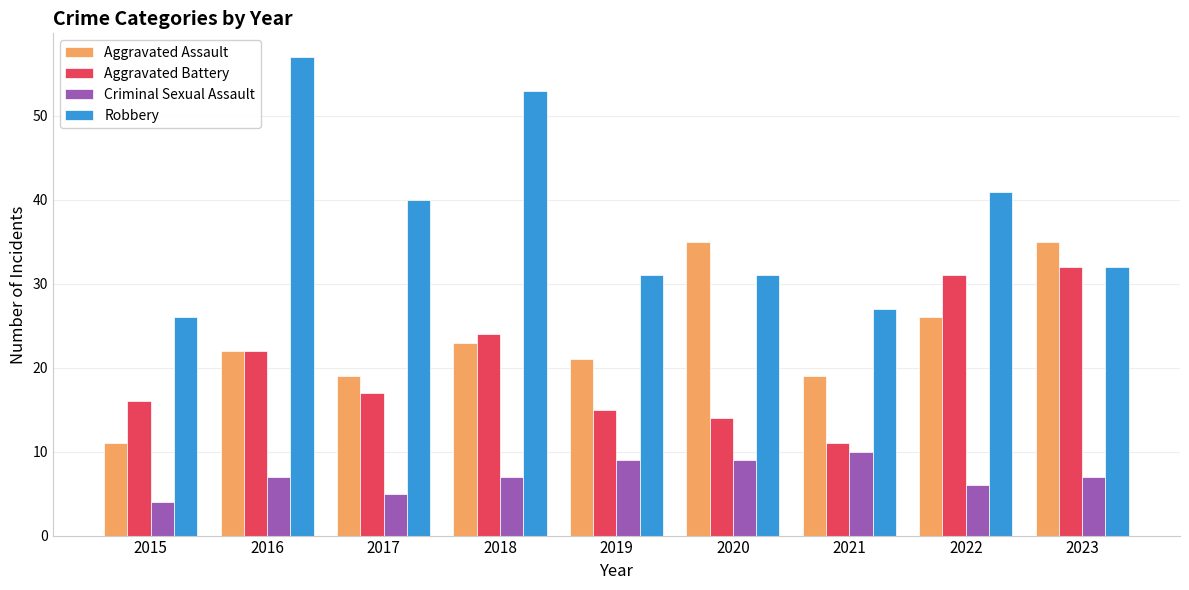

What value does the Criminal Sexual Assault series have at 2015?

4